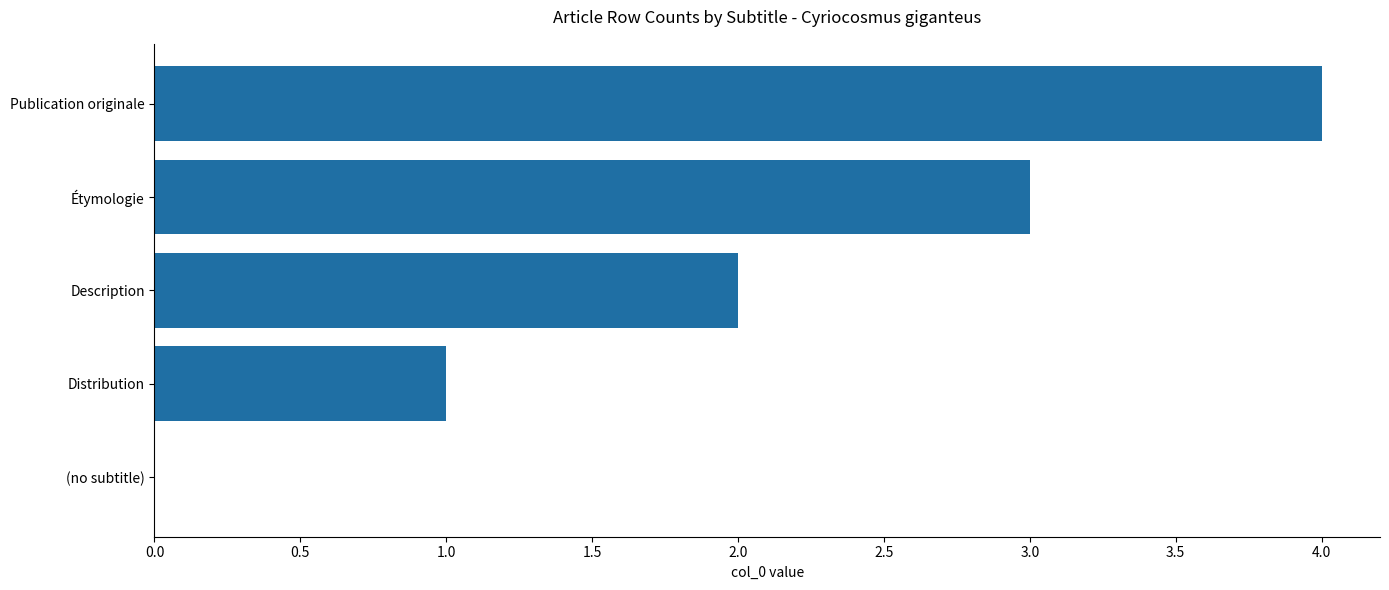

True or false: the data shows 2 at (no subtitle).

False